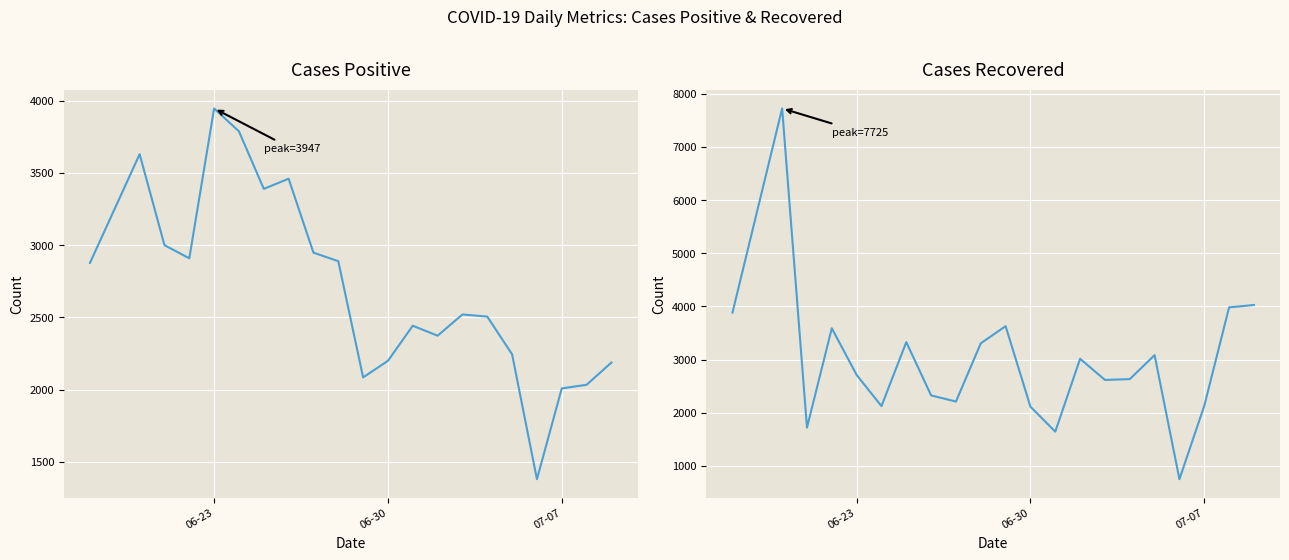

Which series has the largest total across all categories?

cases_recovered